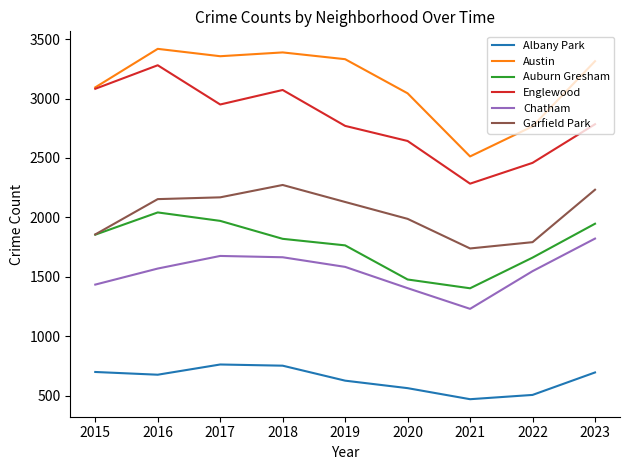

What is the spread (max minus min) of values at 2018?

2635